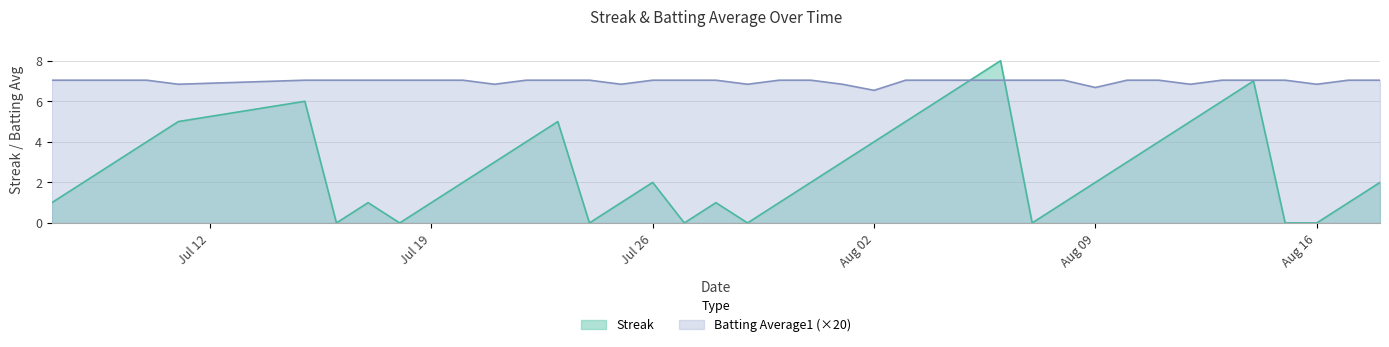

Between which two adjacent categories do Streak and Batting Average1 first intersect?

2010-08-05 and 2010-08-06